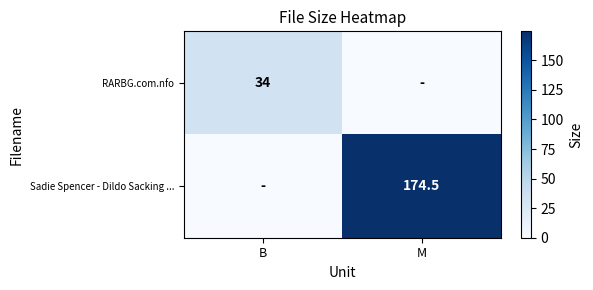

At which category is the sum across all series the highest?

M